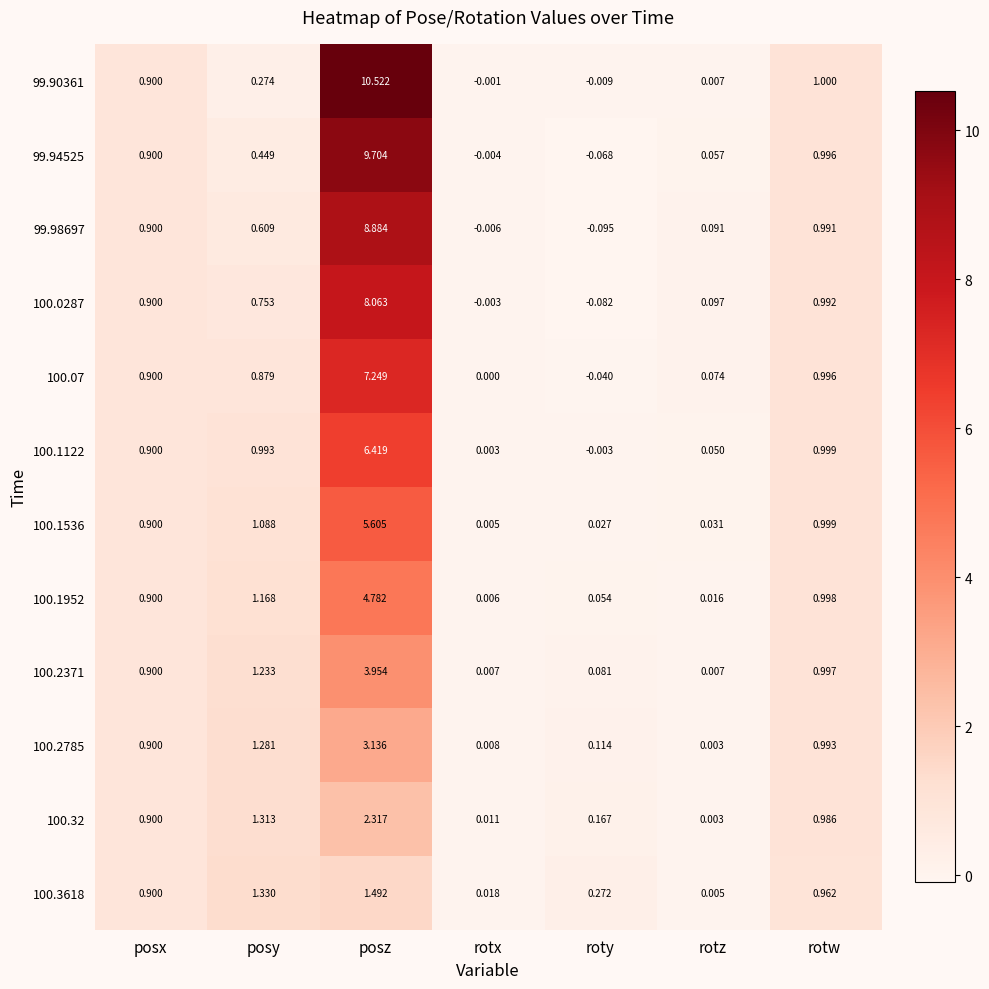

At which label does 100.2371 reach its peak?

posz